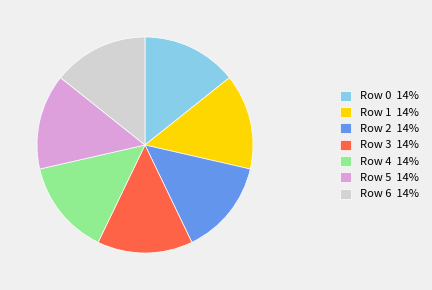

Count the number of slices in the pie.

7